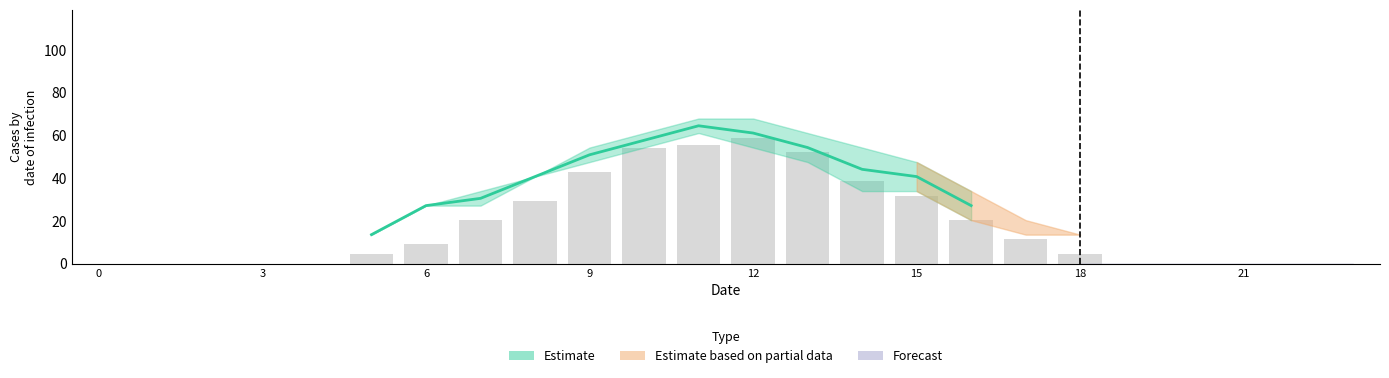

The chart shows a value of 15.3 at 8. True or false?

False